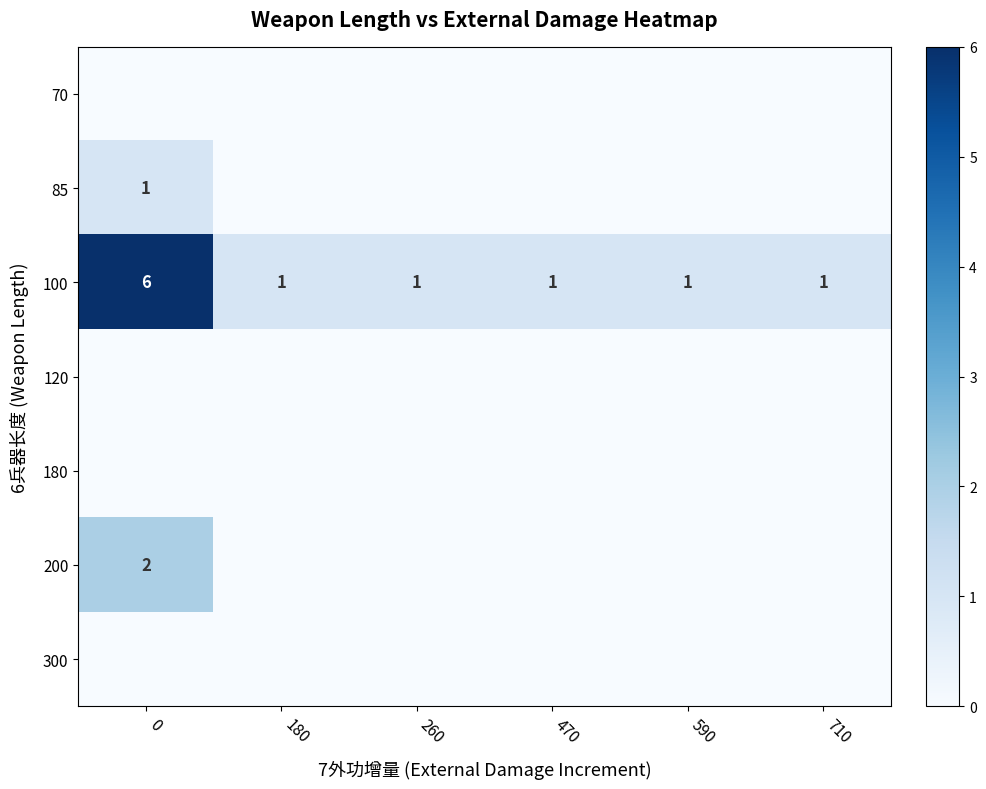

Is it true that 100 equals 0 at 470?

False